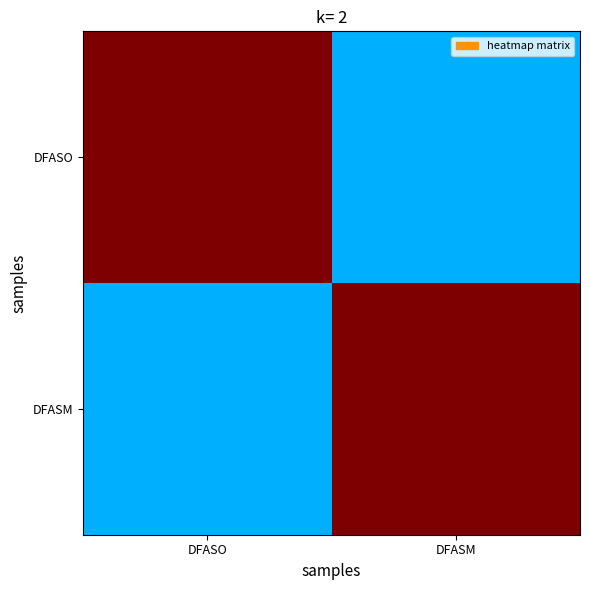

Reading left to right, extract all data points from this chart.

DFASO: DFASO=1.0	DFASM=0.3
DFASM: DFASO=0.3	DFASM=1.0